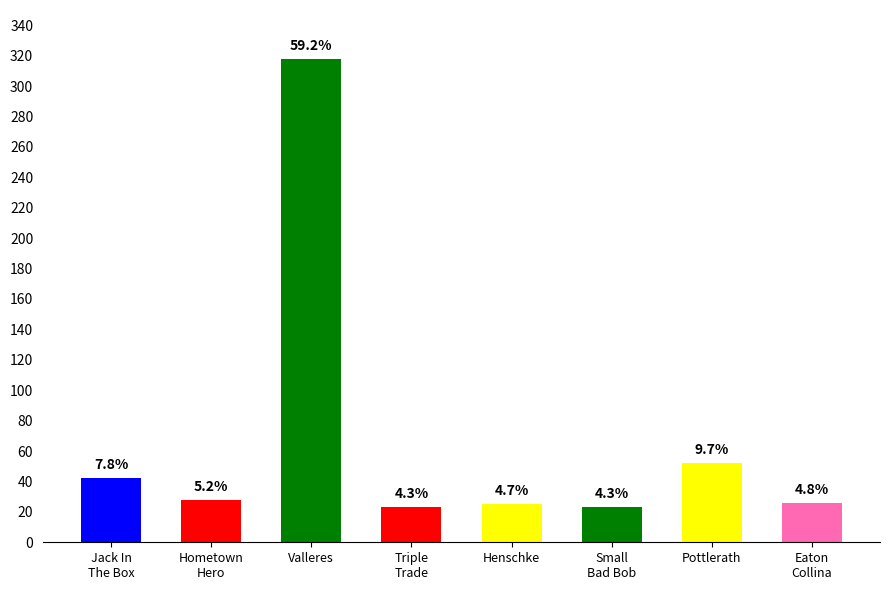

What is the value of the 8th bar from the left?

26